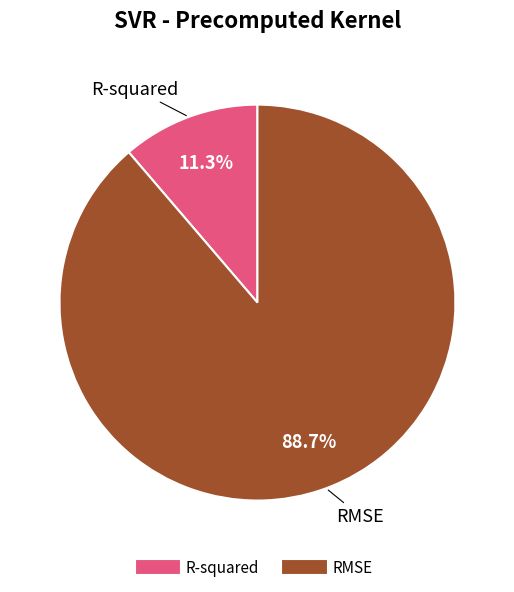

Between R-squared and RMSE, which is larger?

RMSE